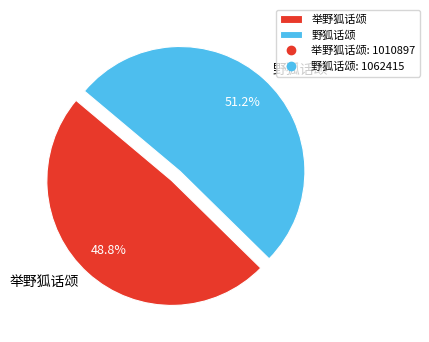

To the nearest percent, what percentage of the pie is 举野狐话颂?

49%